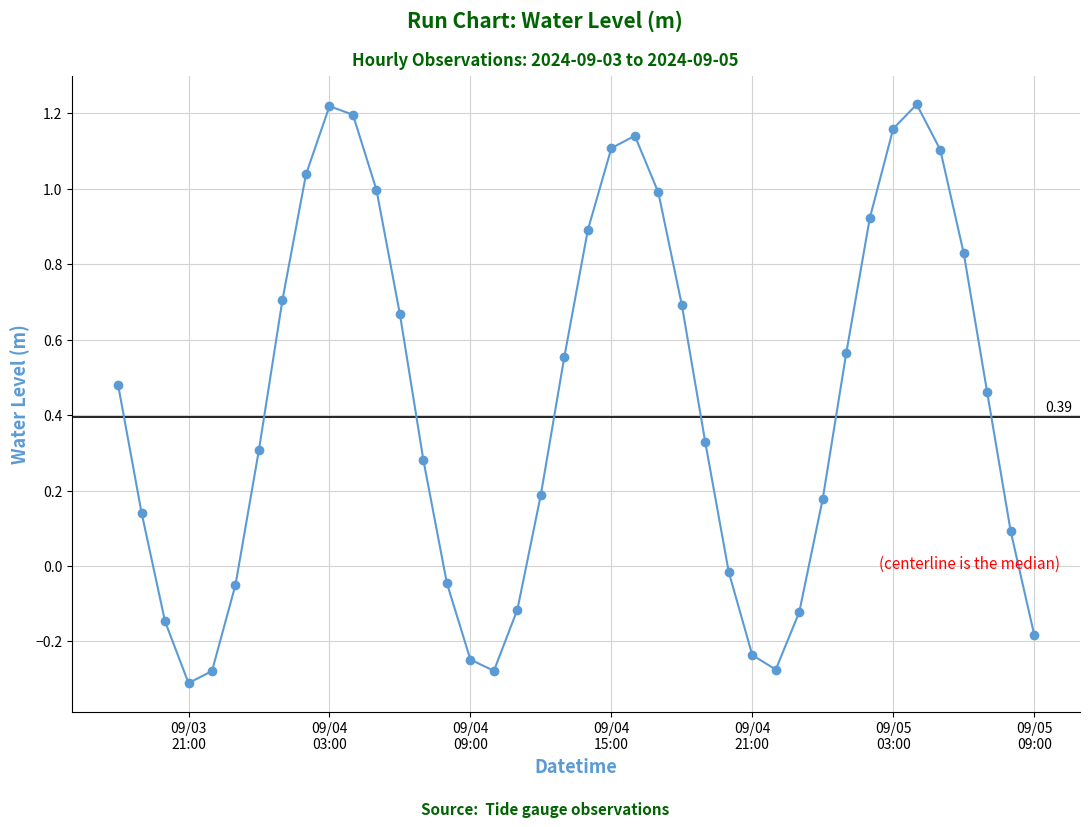

What is the difference between the maximum and minimum values?

1.5